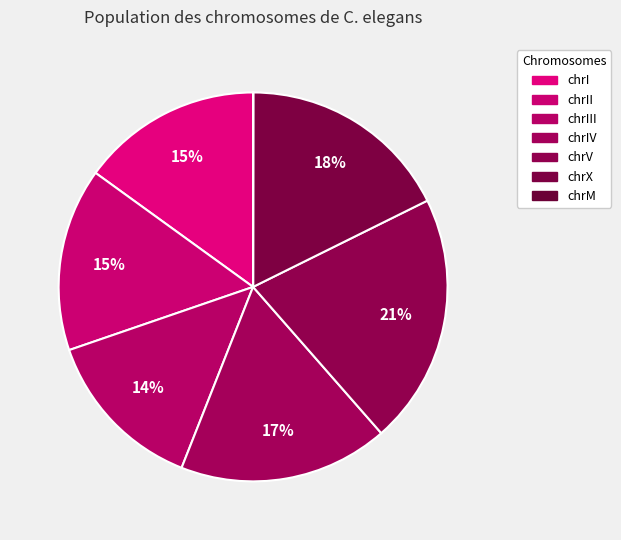

How many segments does this pie chart have?

7